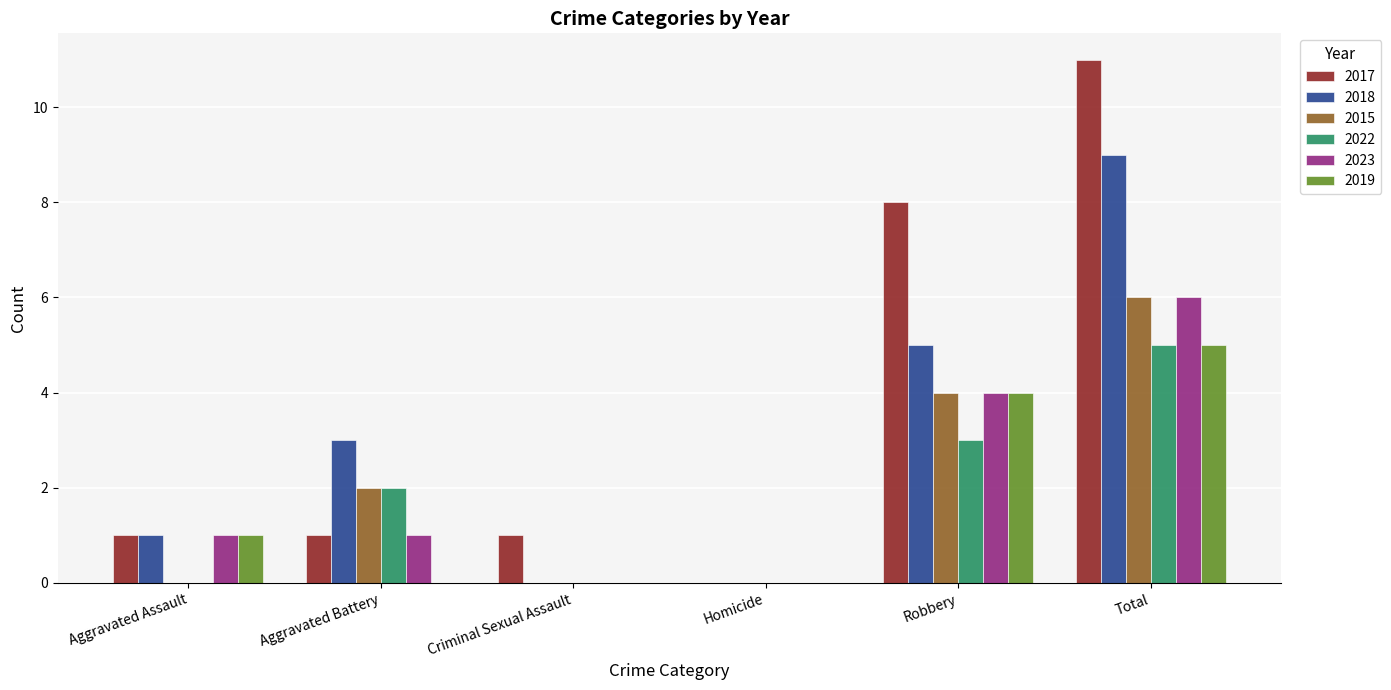

What value does the 2015 series have at Total?

6